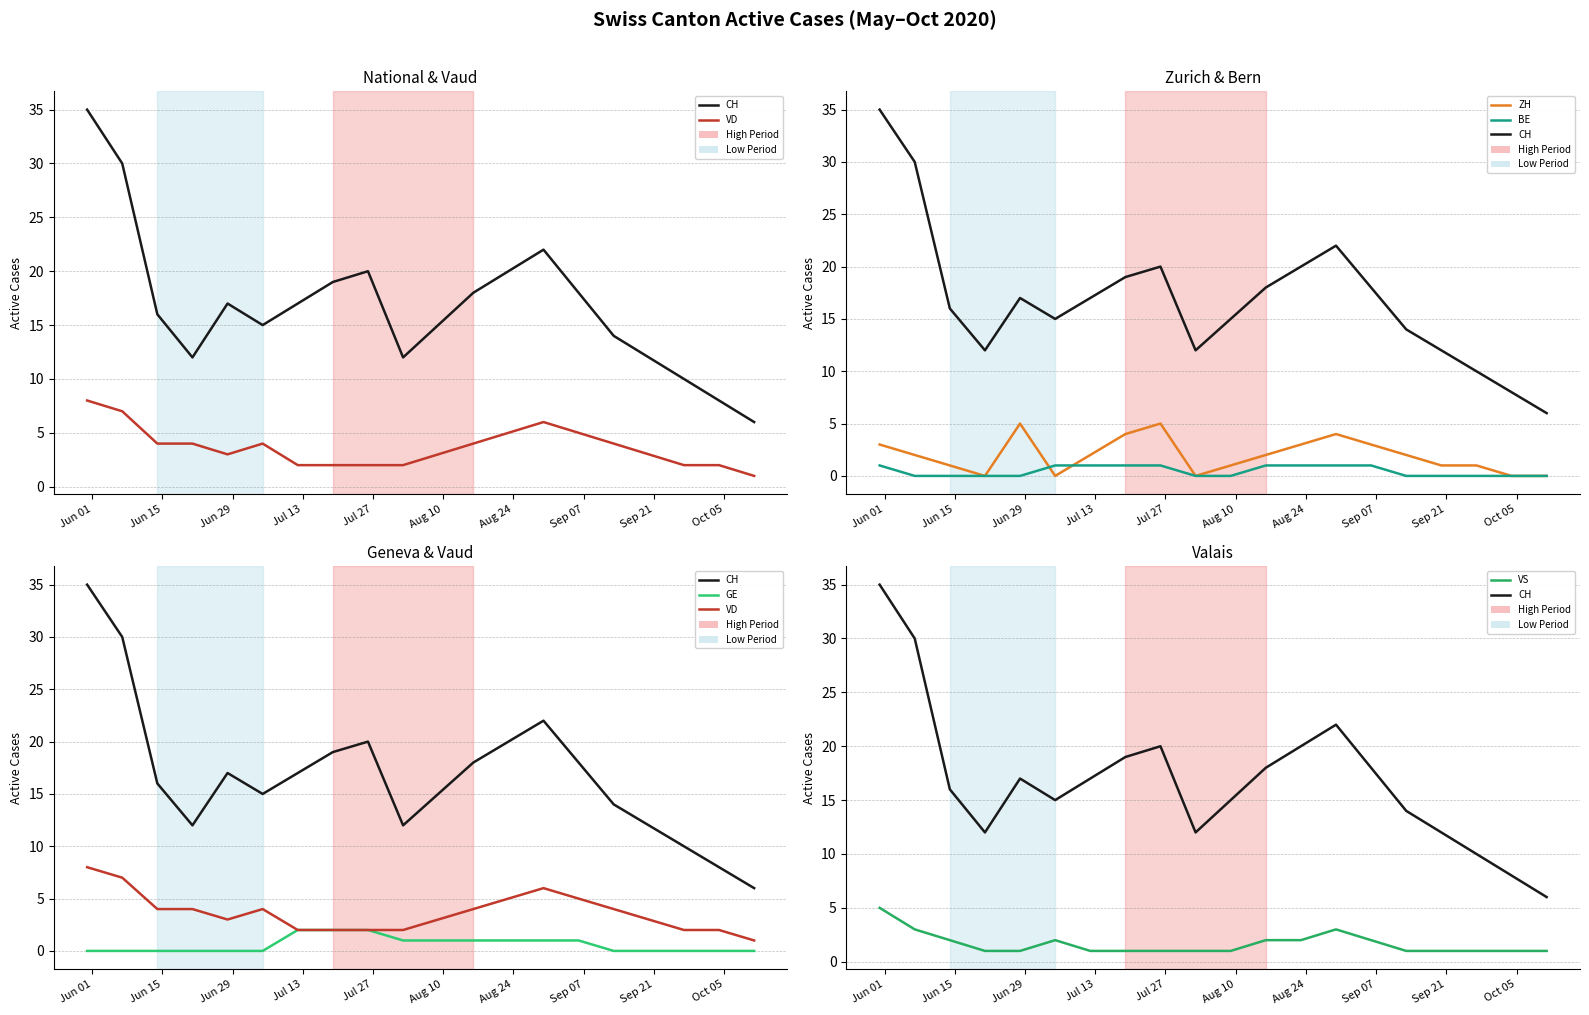

Is the value of VS at 14 greater than the value of CH at Aug 10?

No